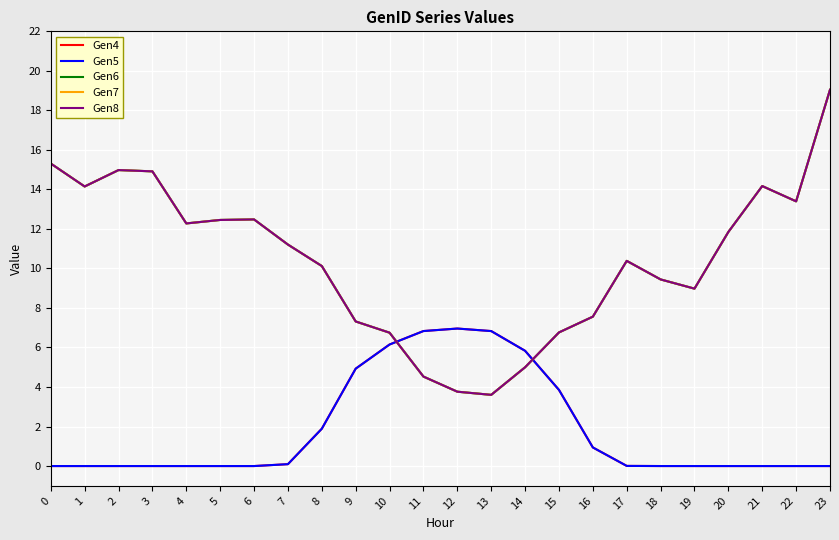

True or false: Gen5 and Gen6 intersect in this chart.

True